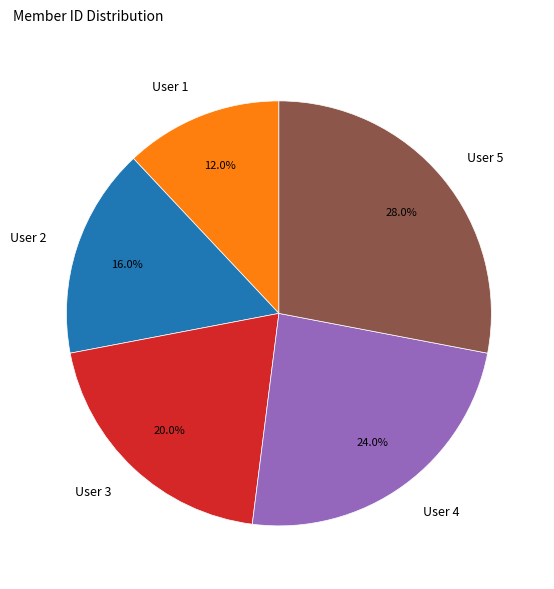

True or false: User 3 accounts for 28% of the total.

False